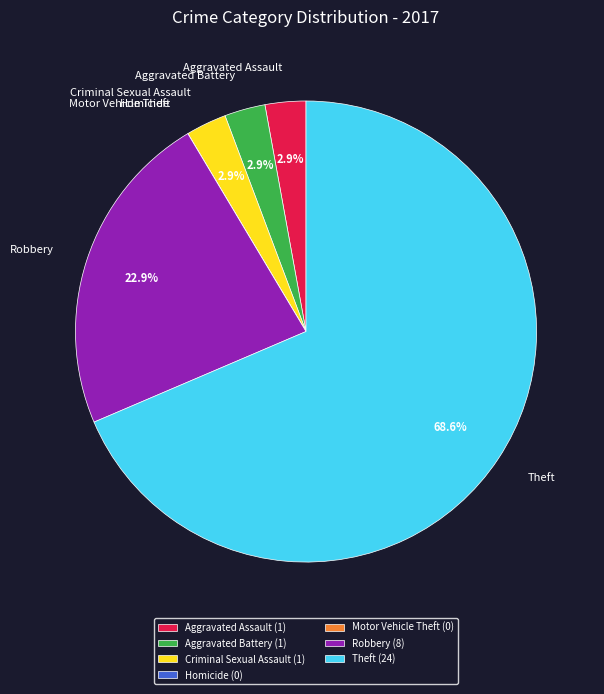

Is there any slice that represents more than half of the pie?

Yes